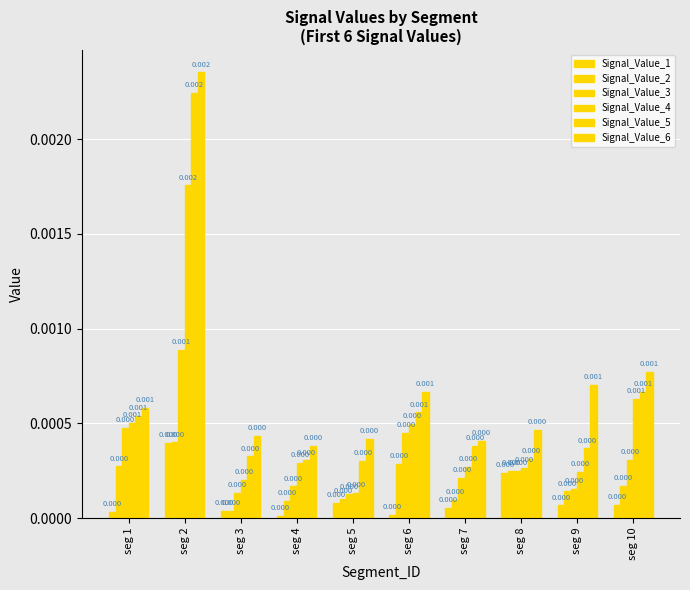

At which label does Signal_Value_1 reach its minimum?

seg 4